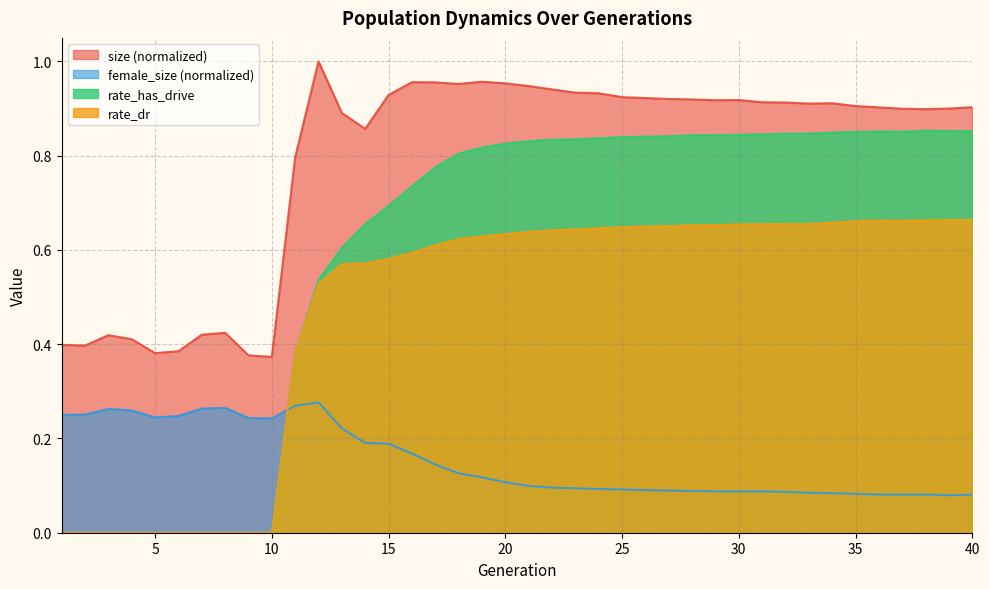

True or false: rate_dr has more than 2 interior local peaks.

False